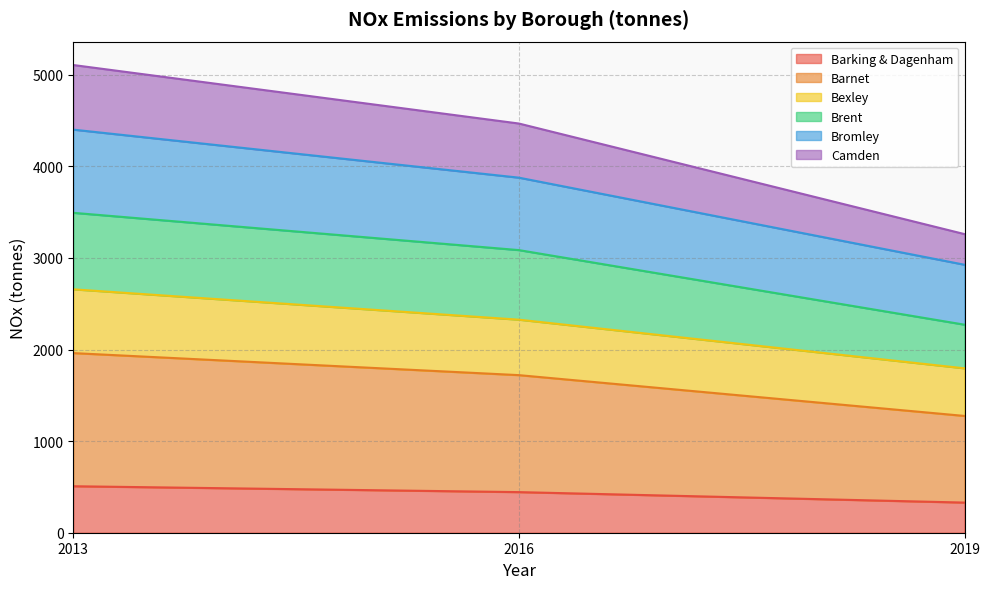

What is the highest value of the Barking & Dagenham series?

507.6